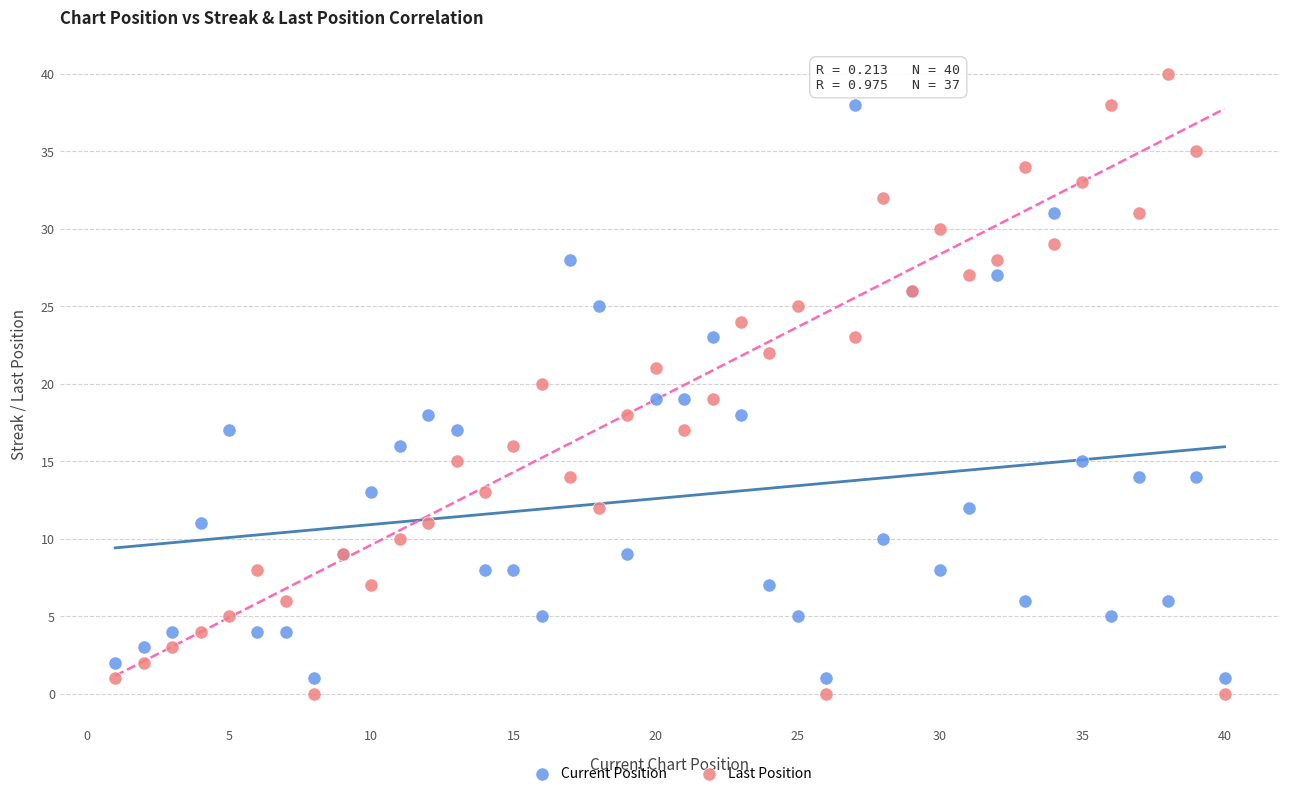

Which series contains the lowest Y value?

Last Position